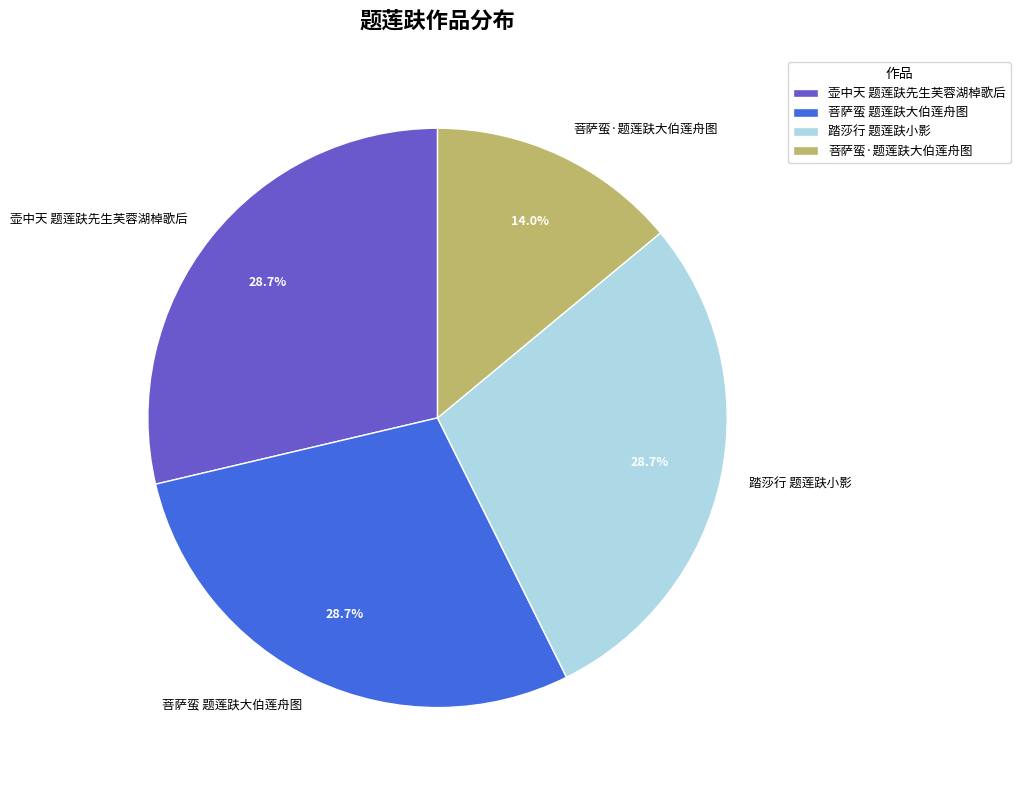

Which slice is the smallest?

菩萨蛮·题莲趺大伯莲舟图